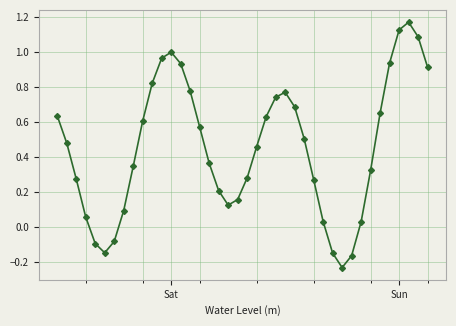

How many interior local peaks (higher than both neighbors) does the data have?

3